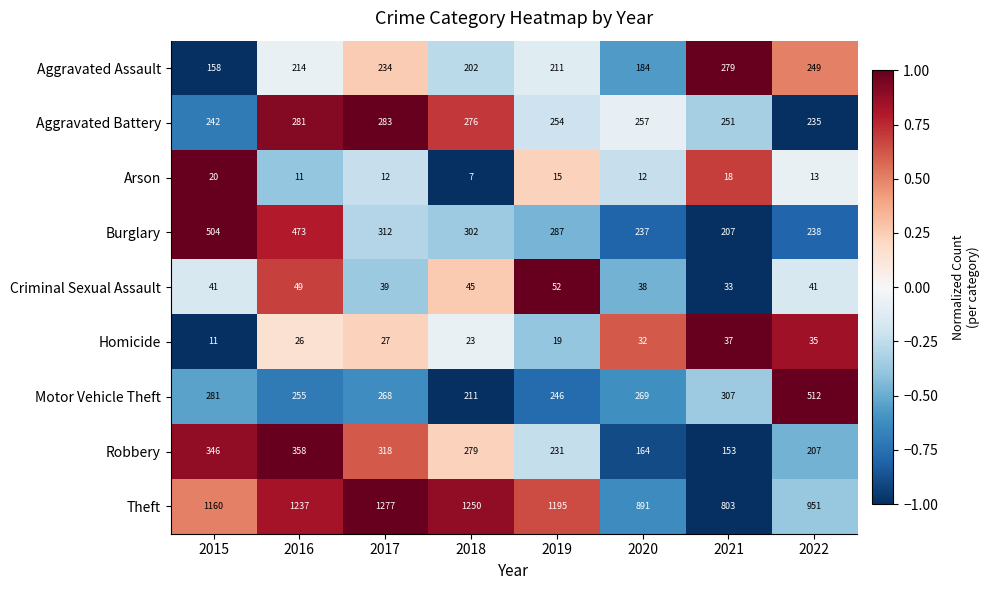

Between 2017 and 2020, which series saw the biggest shift?

Theft